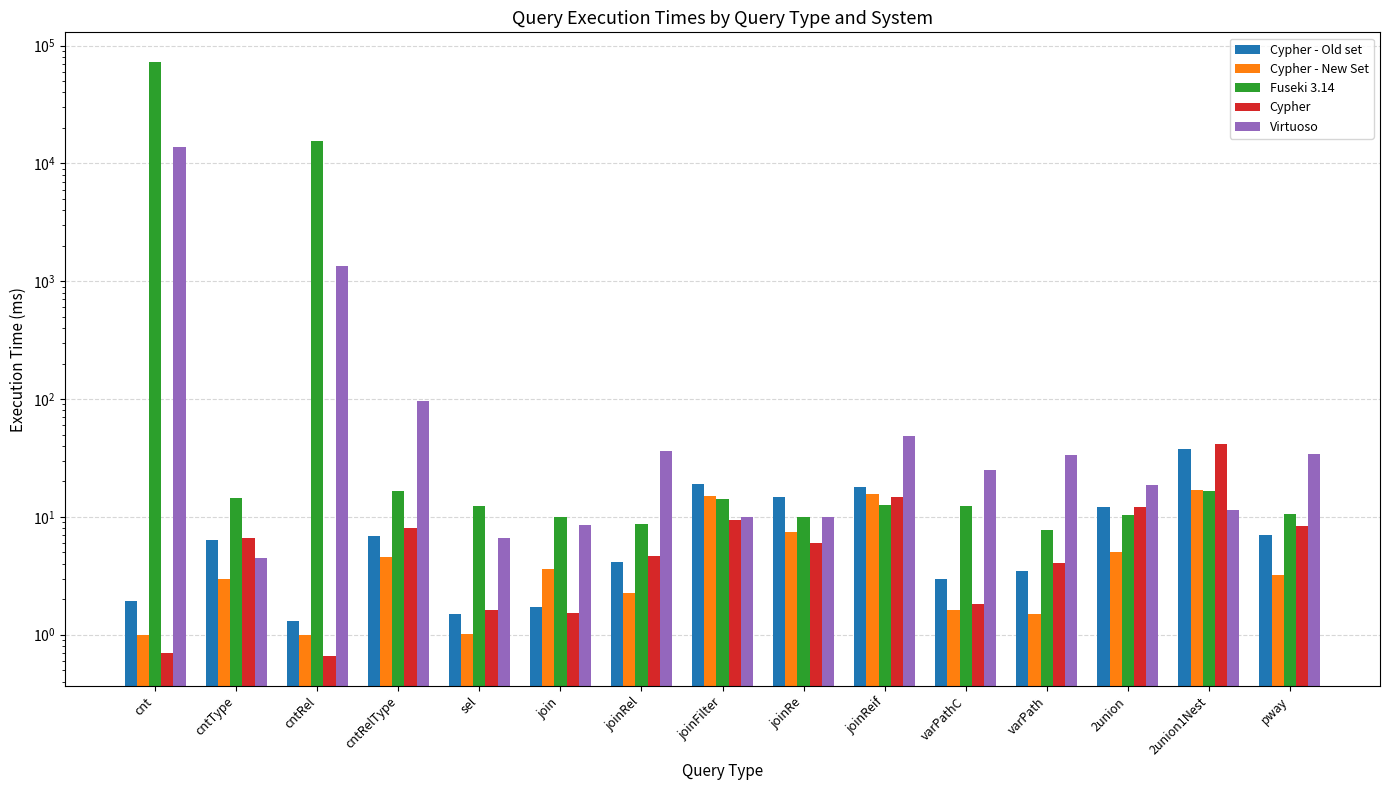

Which category has the highest value in the Cypher - Old set series?

2union1Nest